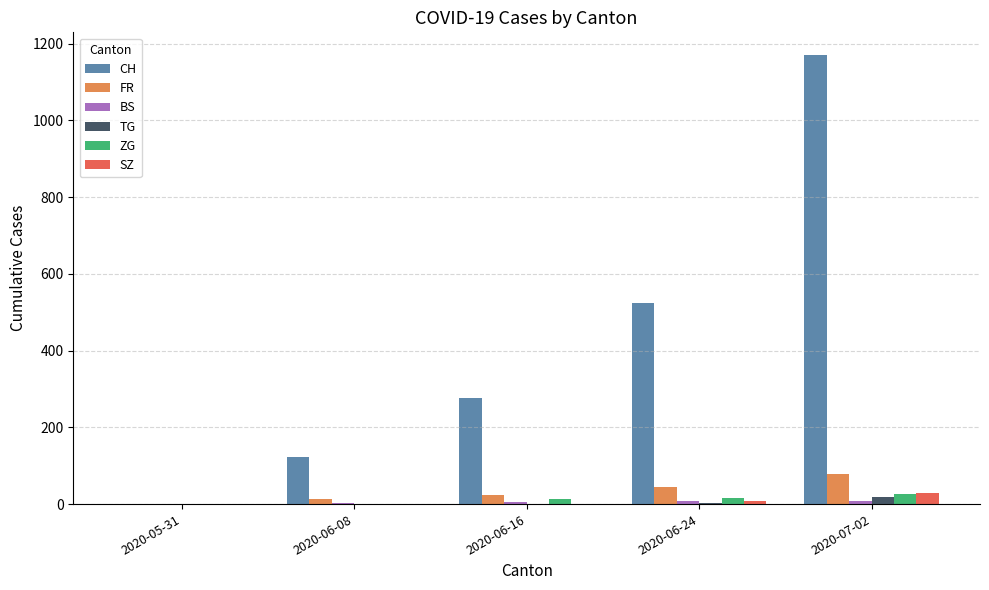

Which series has the largest range (max minus min)?

CH